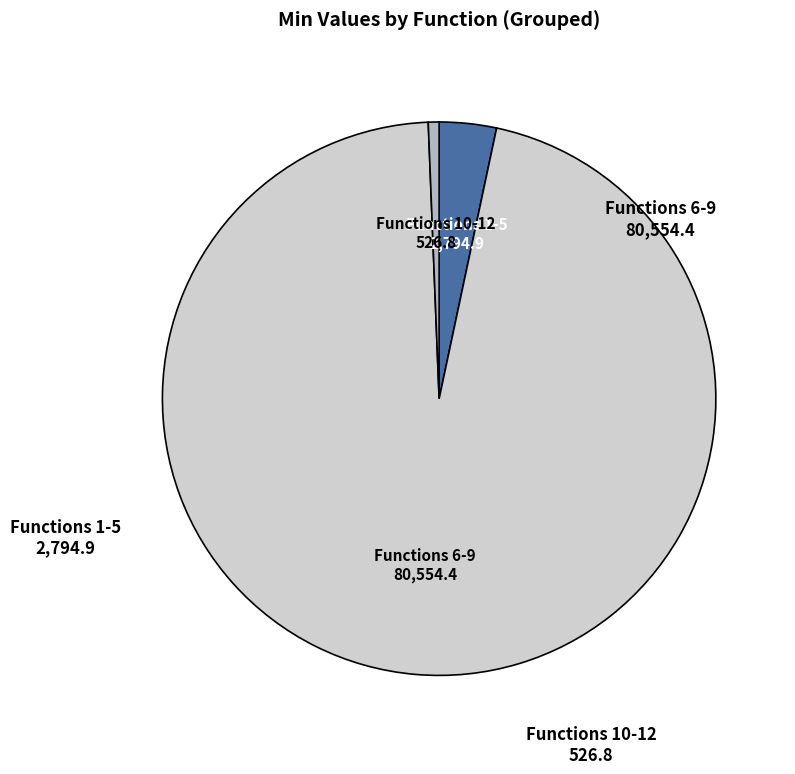

Is there a majority slice in this chart?

Yes